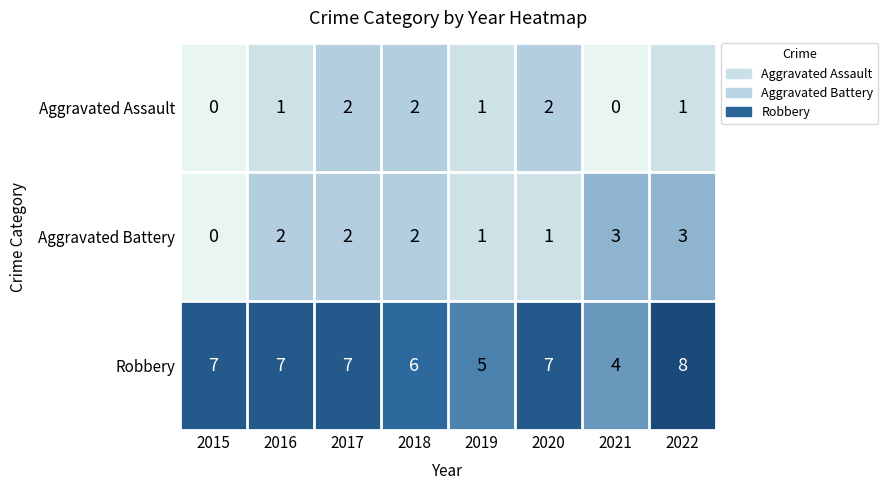

At which category is the sum across all series the highest?

2022